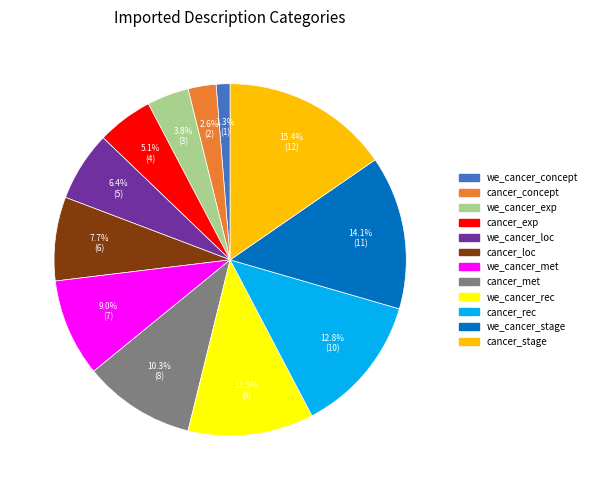

Does we_cancer_loc account for over 50% of the chart?

No